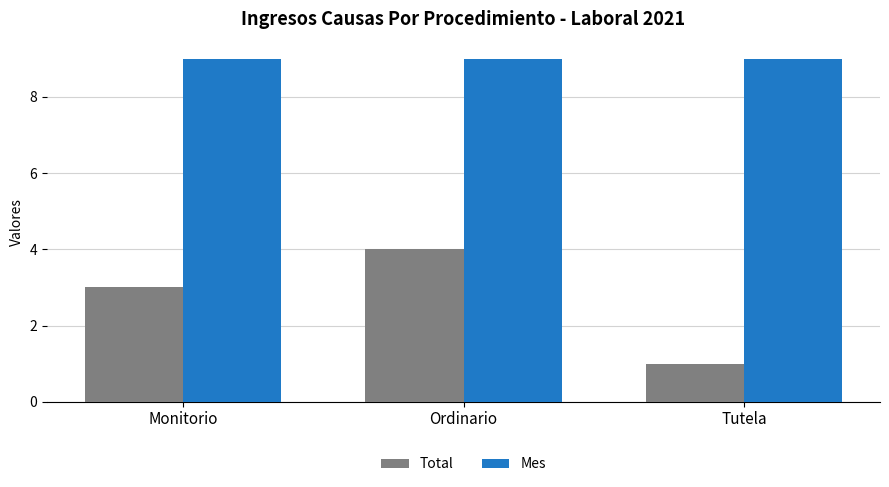

How many categories are shown in the chart?

3